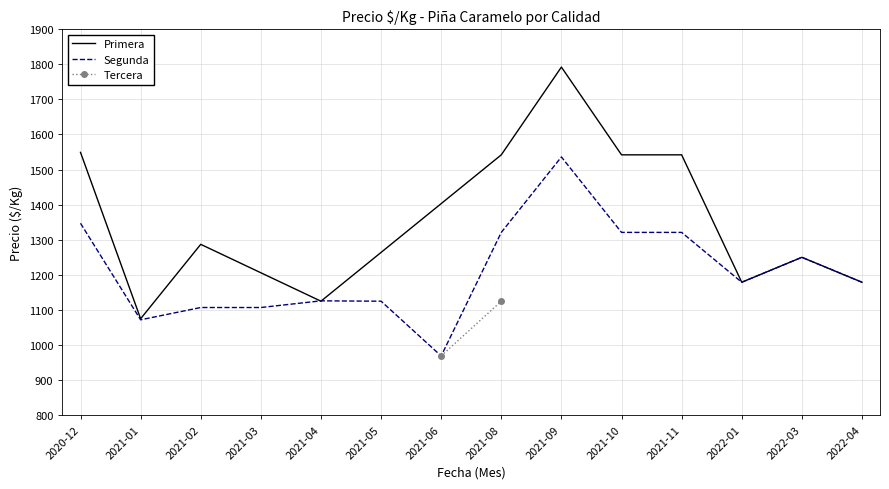

What is the maximum value for Segunda?

1536